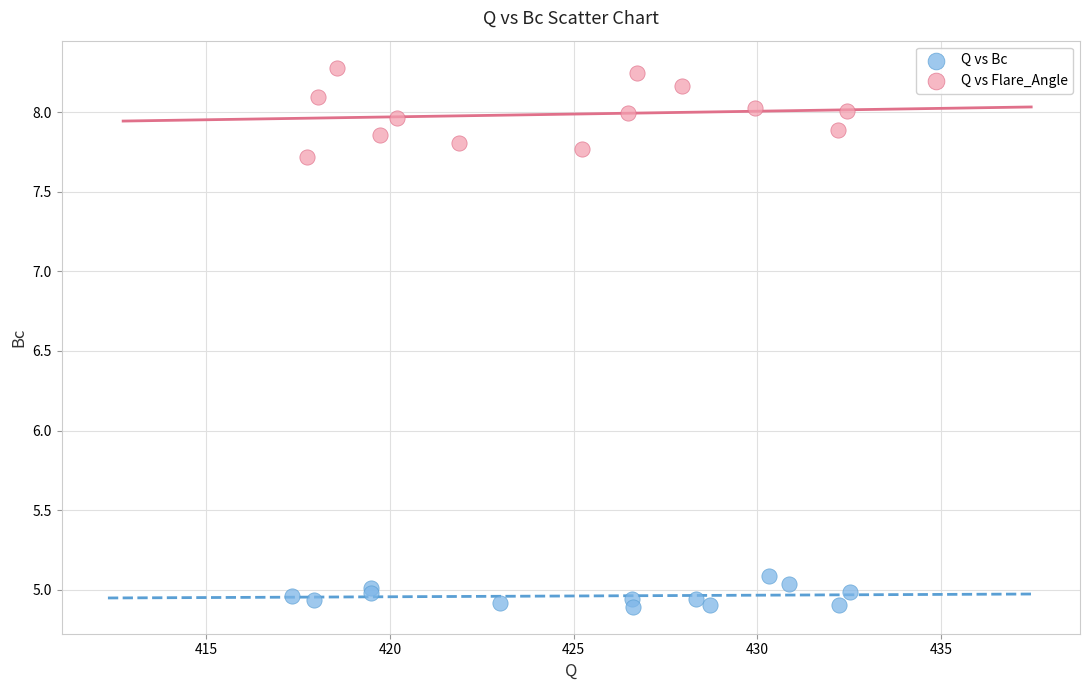

Which series has the largest Y range (max minus min)?

Q vs Flare_Angle